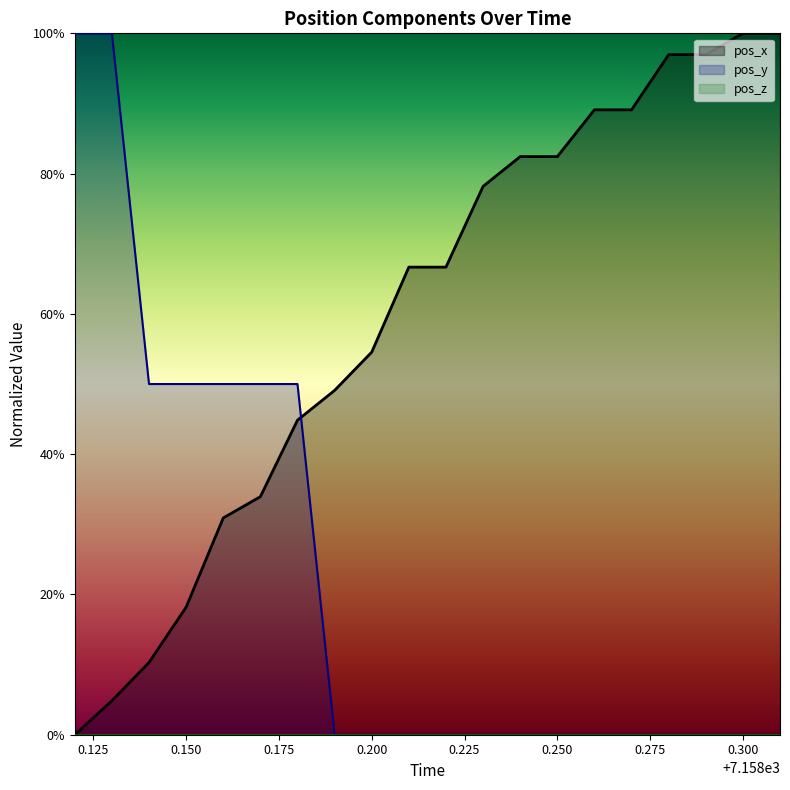

What is the value of the pos_x point at the 7th from the left?

44.8